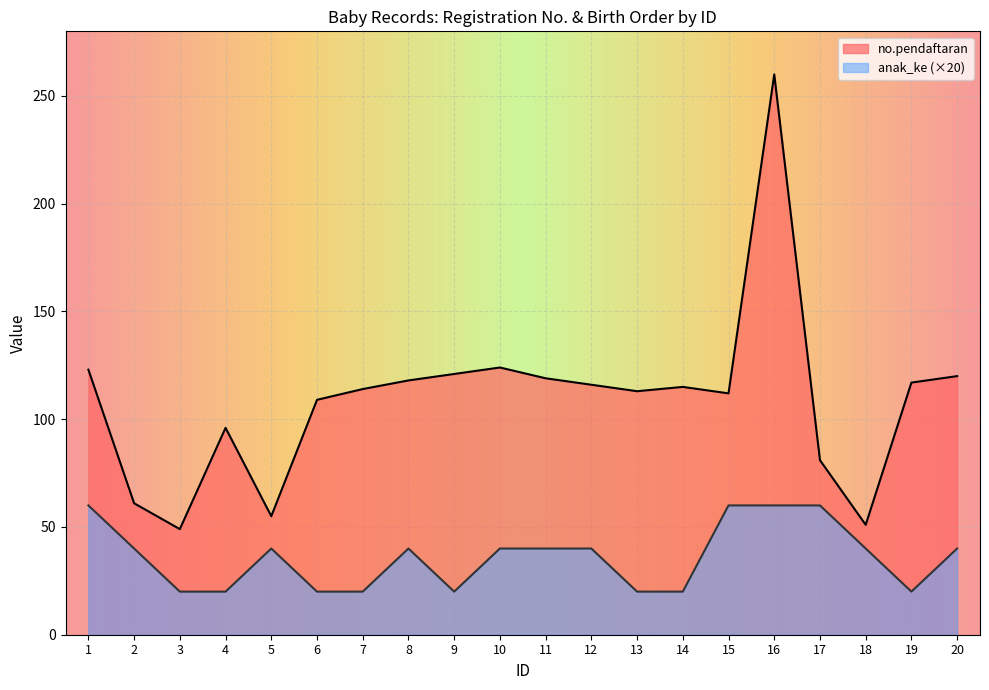

Reading right to left, extract all data points from this chart.

no.pendaftaran: 20=120	19=117	18=51	17=81	16=260	15=112	14=115	13=113	12=116	11=119	10=124	9=121	8=118	7=114	6=109	5=55	4=96	3=49	2=61	1=123
anak_ke: 20=40	19=20	18=40	17=60	16=60	15=60	14=20	13=20	12=40	11=40	10=40	9=20	8=40	7=20	6=20	5=40	4=20	3=20	2=40	1=60